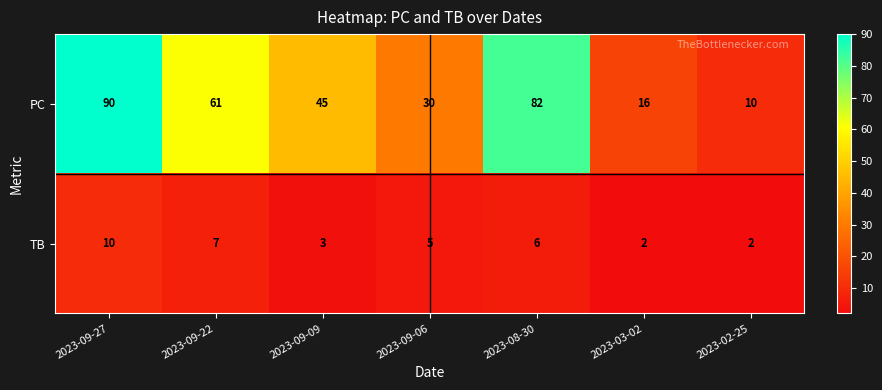

List the series in order of their peak value, lowest first.

TB, PC